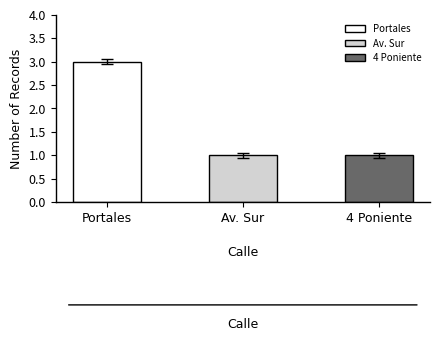

Count the number of categories in the chart.

3